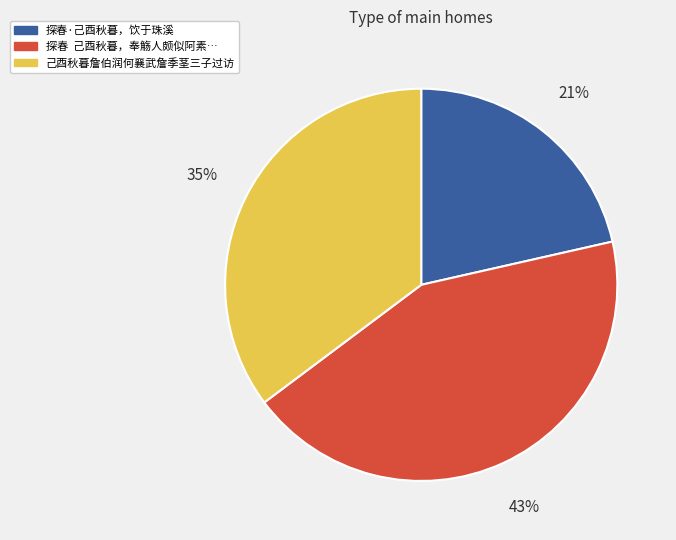

Does any single category account for the majority?

No